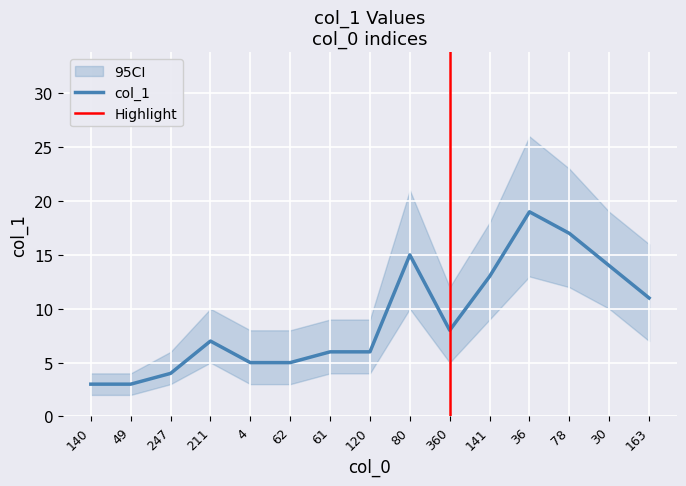

How many values are below 7?

7